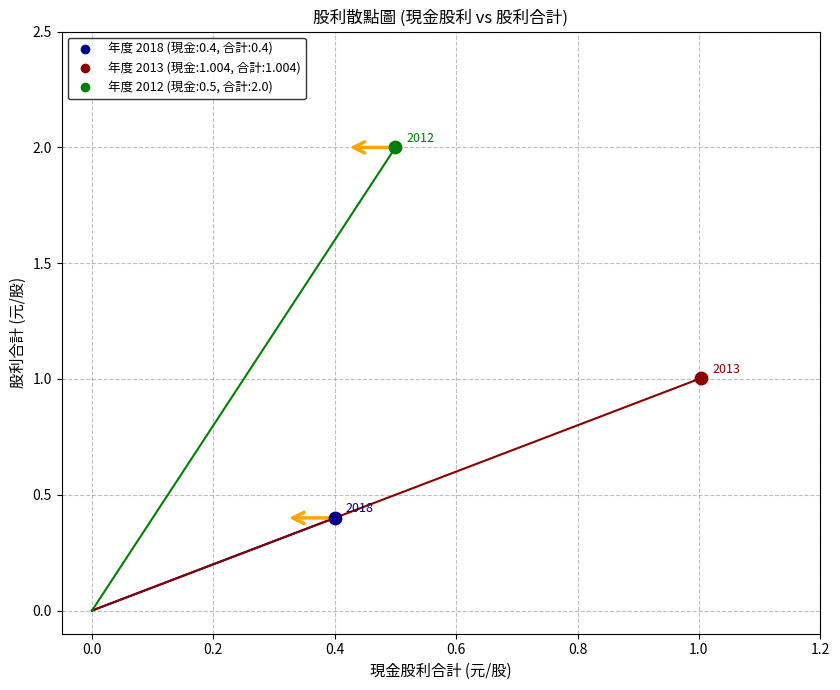

What are all the series names shown in the legend?

年度 2018 (現金:0.4, 合計:0.4), 年度 2013 (現金:1.004, 合計:1.004), 年度 2012 (現金:0.5, 合計:2.0)